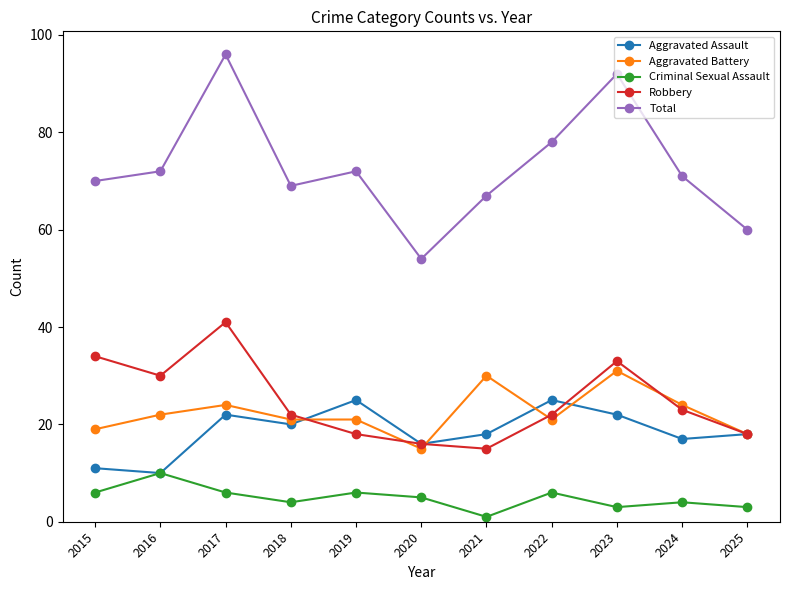

Which series has the largest total across all categories?

Total